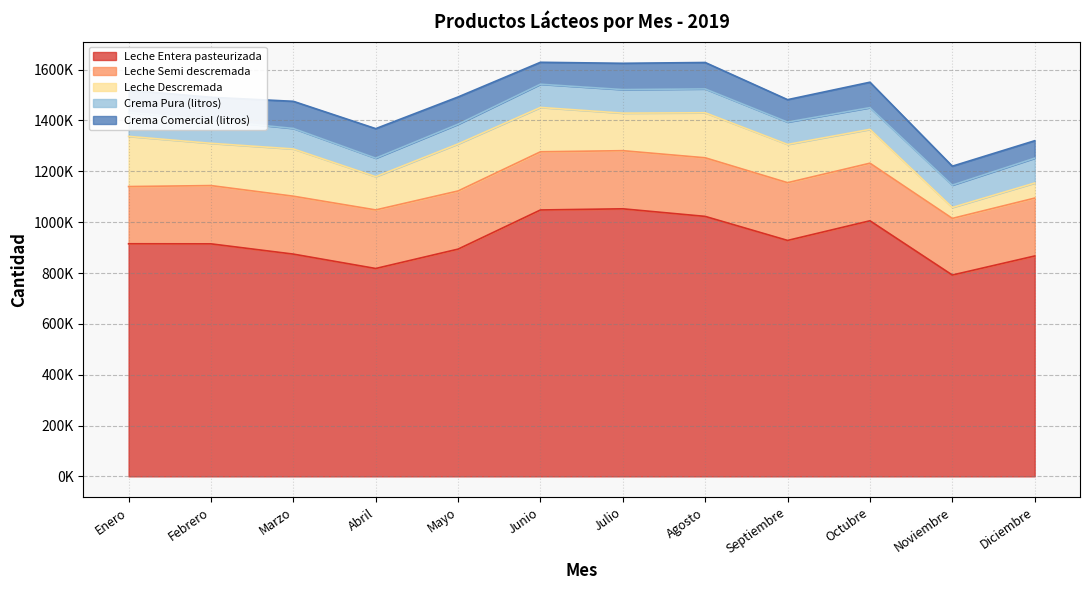

What is the spread (max minus min) of values at Enero?

827750